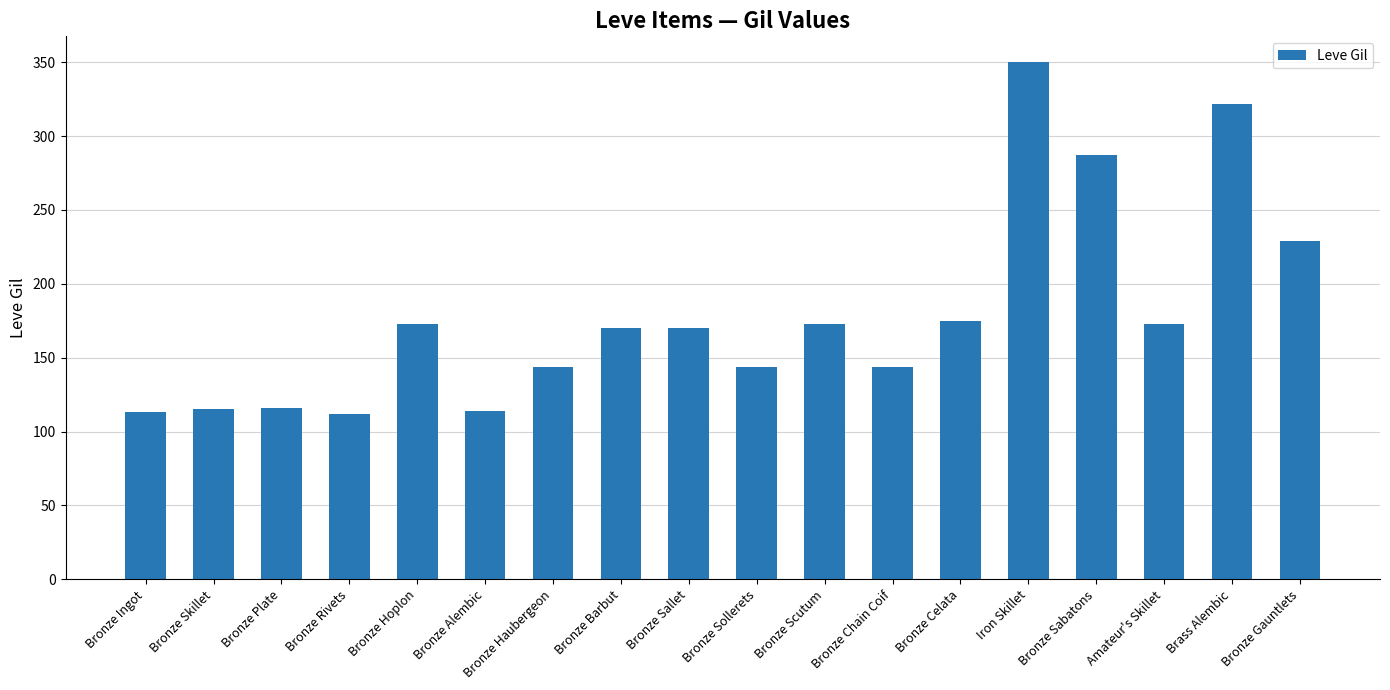

The chart shows a value of 160 at Bronze Rivets. True or false?

False